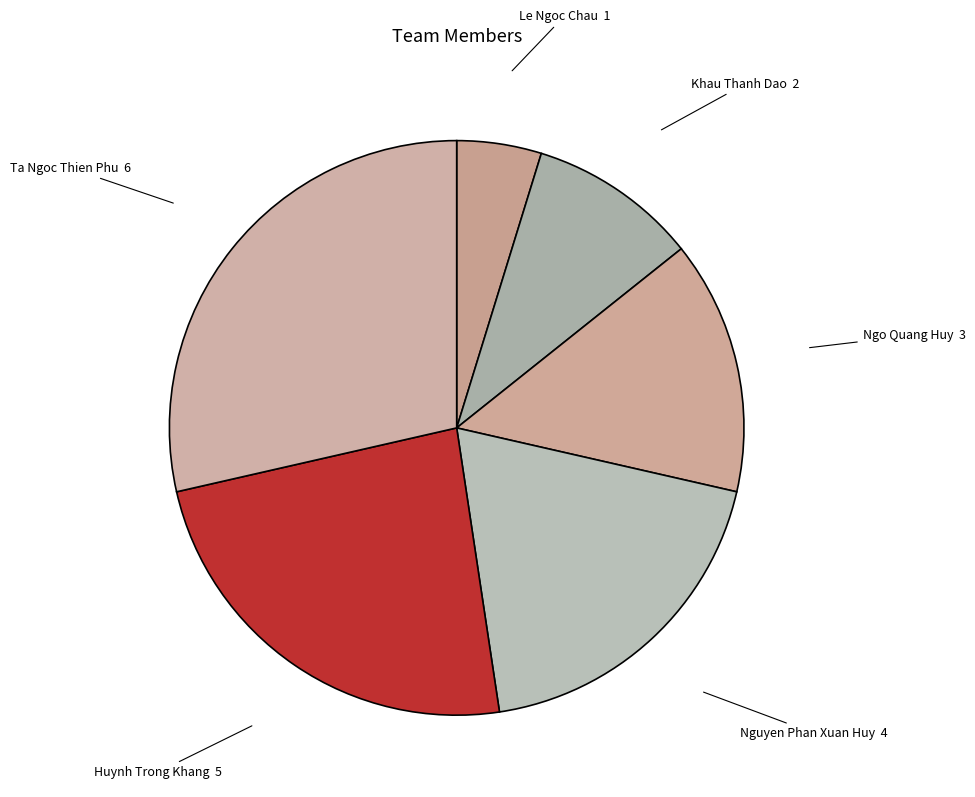

What is the smallest slice in the pie chart?

Le Ngoc Chau